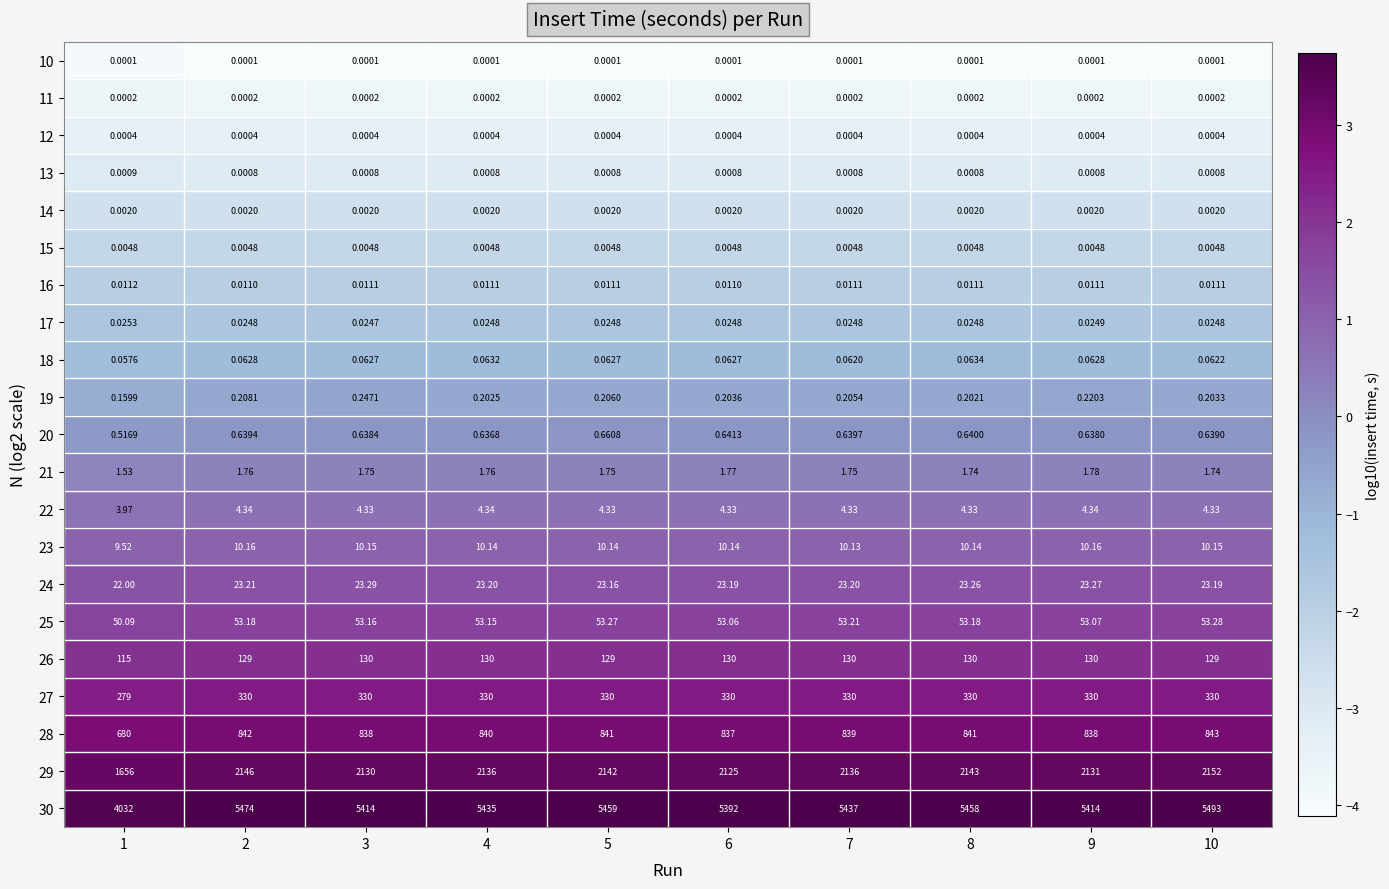

Is the value of 27 at 9 greater than the value of 13 at 7?

Yes